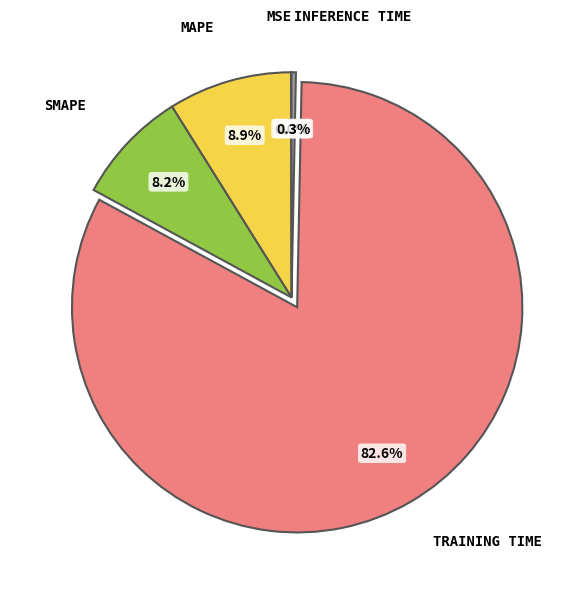

Does any single category account for the majority?

Yes